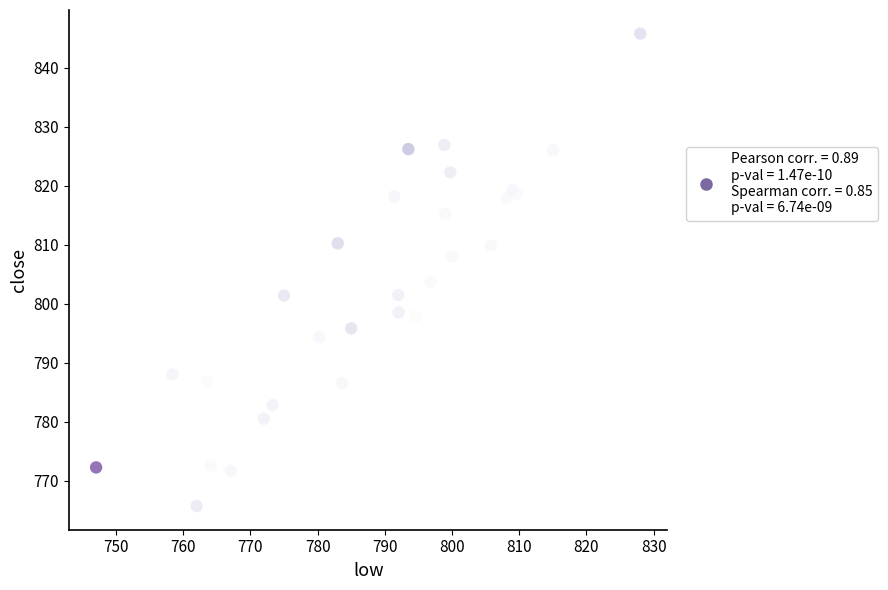

What Y value in the scatter plot is closest to 805?

803.7